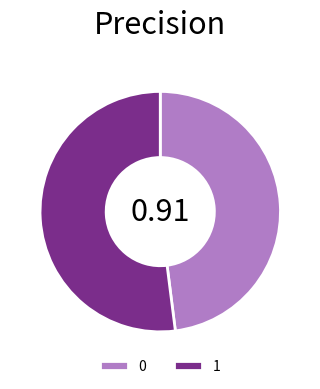

Does 1 represent more than half of the total?

Yes